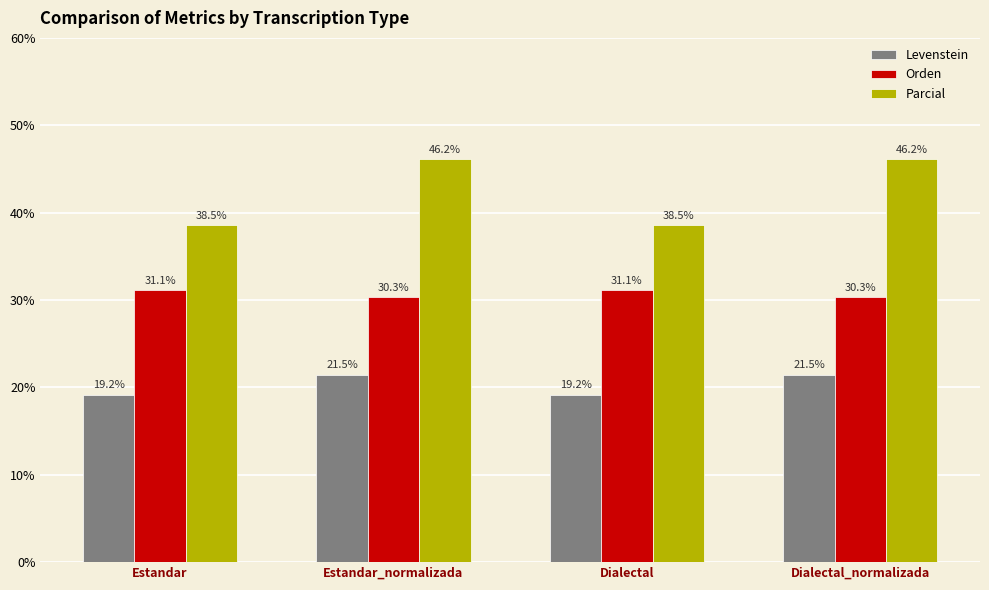

Which series has the largest range (max minus min)?

Parcial